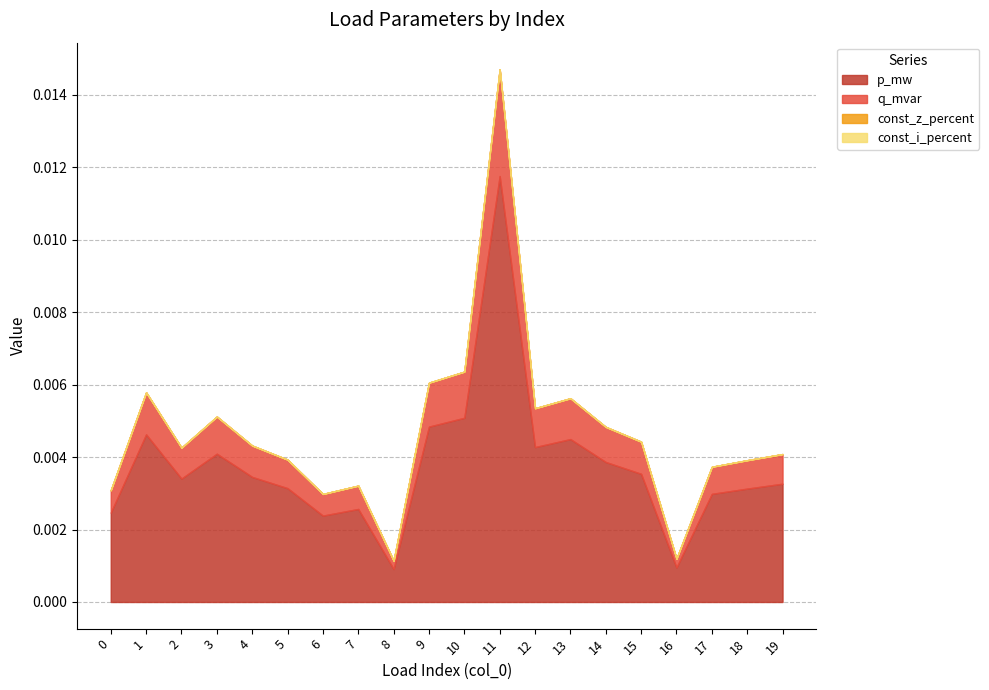

Is the value of q_mvar at 19 greater than the value of const_i_percent at 6?

Yes